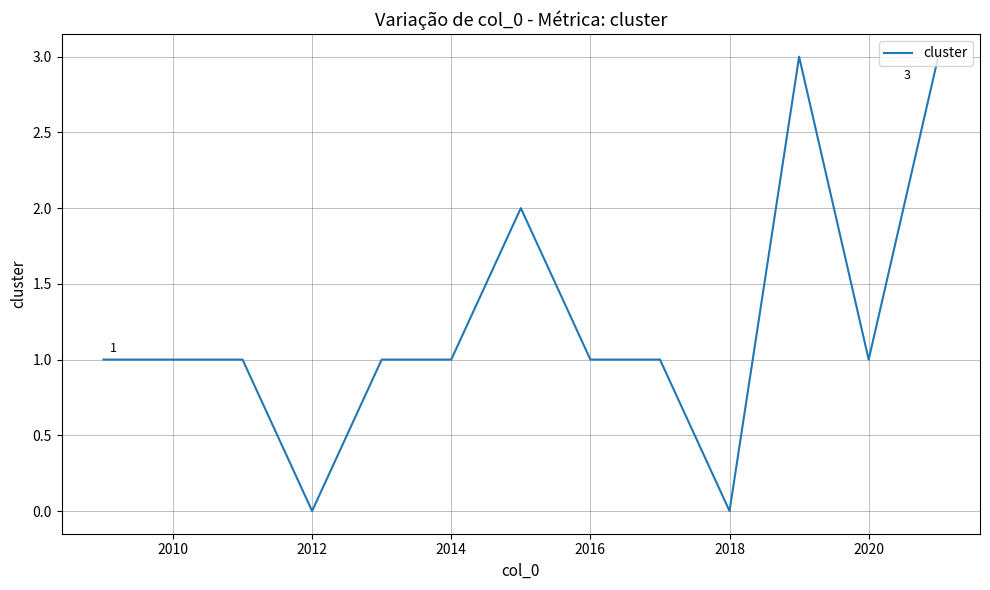

True or false: there are more than 1 points higher than both neighbors.

True